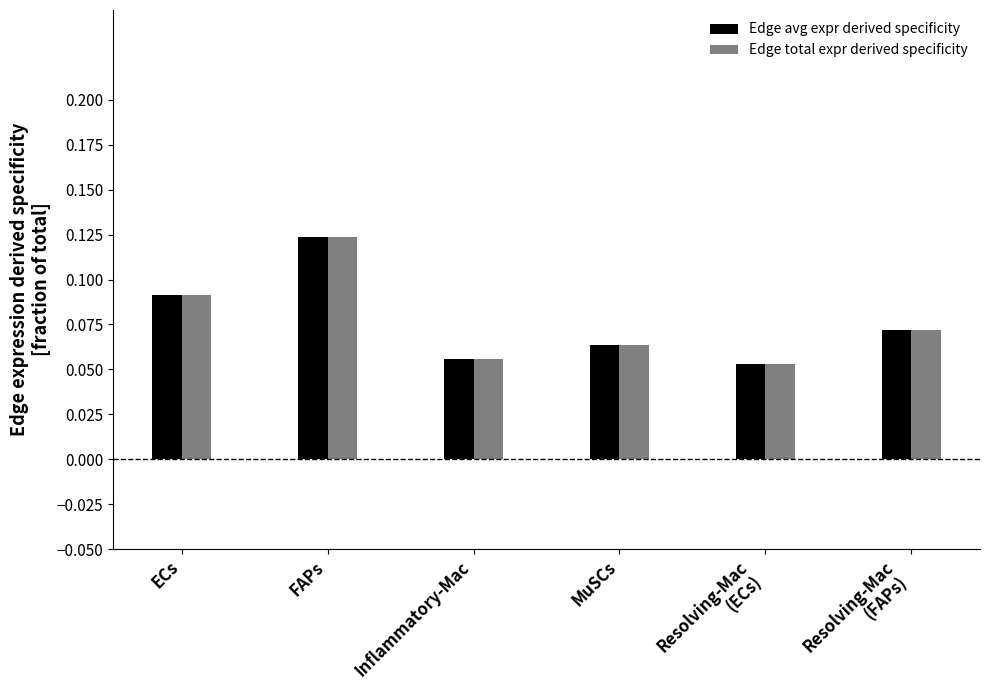

Which category has the highest value in the Edge avg expr derived specificity series?

FAPs